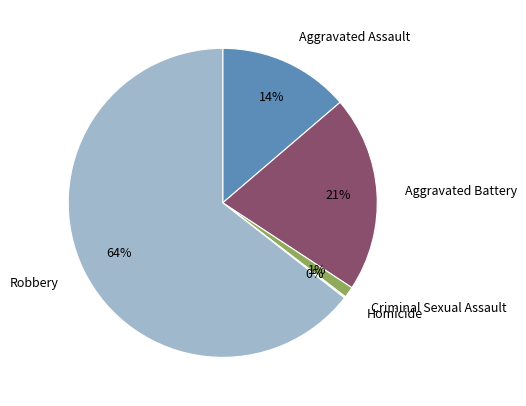

Do Aggravated Assault and Robbery together represent more than half of the pie?

Yes